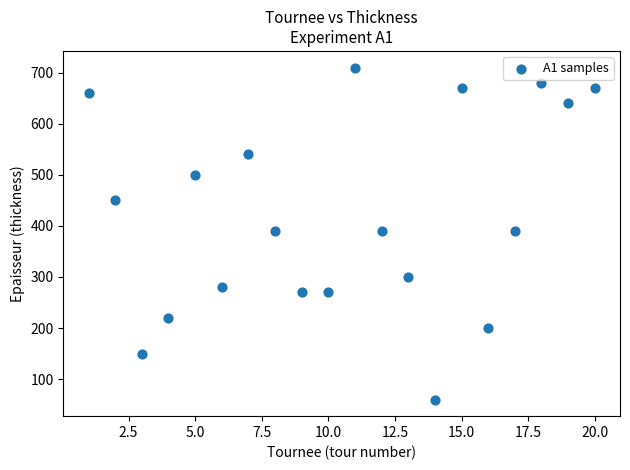

What is the range of X values (max minus min)?

19